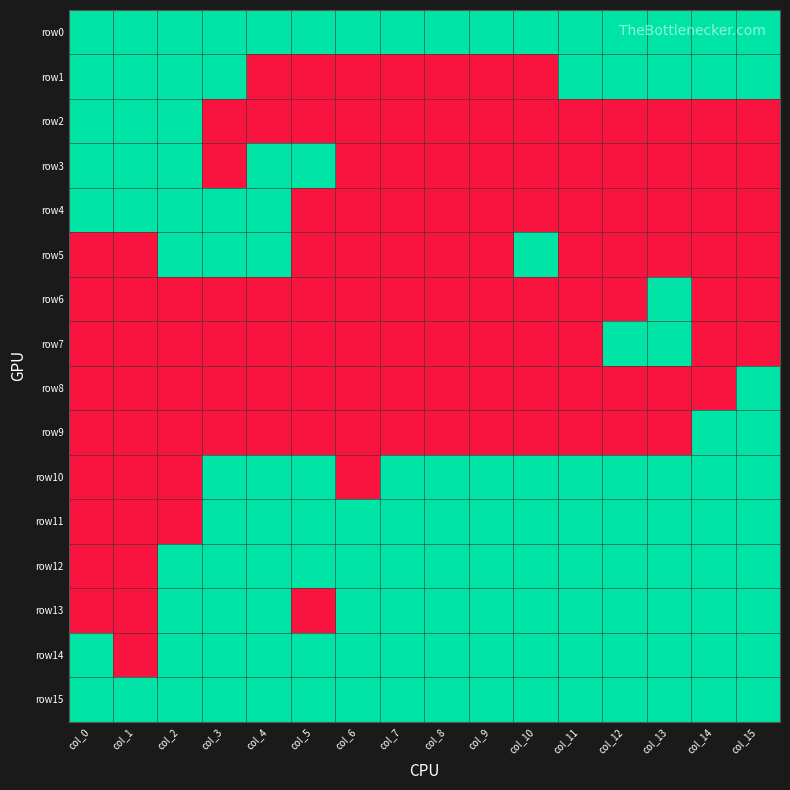

Reading right to left, transcribe all the data shown in this chart.

row0: col_15=1	col_14=1	col_13=1	col_12=1	col_11=1	col_10=1	col_9=1	col_8=1	col_7=1	col_6=1	col_5=1	col_4=1	col_3=1	col_2=1	col_1=1	col_0=1
row1: col_15=1	col_14=1	col_13=1	col_12=1	col_11=1	col_10=0	col_9=0	col_8=0	col_7=0	col_6=0	col_5=0	col_4=0	col_3=1	col_2=1	col_1=1	col_0=1
row2: col_15=0	col_14=0	col_13=0	col_12=0	col_11=0	col_10=0	col_9=0	col_8=0	col_7=0	col_6=0	col_5=0	col_4=0	col_3=0	col_2=1	col_1=1	col_0=1
row3: col_15=0	col_14=0	col_13=0	col_12=0	col_11=0	col_10=0	col_9=0	col_8=0	col_7=0	col_6=0	col_5=1	col_4=1	col_3=0	col_2=1	col_1=1	col_0=1
row4: col_15=0	col_14=0	col_13=0	col_12=0	col_11=0	col_10=0	col_9=0	col_8=0	col_7=0	col_6=0	col_5=0	col_4=1	col_3=1	col_2=1	col_1=1	col_0=1
row5: col_15=0	col_14=0	col_13=0	col_12=0	col_11=0	col_10=1	col_9=0	col_8=0	col_7=0	col_6=0	col_5=0	col_4=1	col_3=1	col_2=1	col_1=0	col_0=0
row6: col_15=0	col_14=0	col_13=1	col_12=0	col_11=0	col_10=0	col_9=0	col_8=0	col_7=0	col_6=0	col_5=0	col_4=0	col_3=0	col_2=0	col_1=0	col_0=0
row7: col_15=0	col_14=0	col_13=1	col_12=1	col_11=0	col_10=0	col_9=0	col_8=0	col_7=0	col_6=0	col_5=0	col_4=0	col_3=0	col_2=0	col_1=0	col_0=0
row8: col_15=1	col_14=0	col_13=0	col_12=0	col_11=0	col_10=0	col_9=0	col_8=0	col_7=0	col_6=0	col_5=0	col_4=0	col_3=0	col_2=0	col_1=0	col_0=0
row9: col_15=1	col_14=1	col_13=0	col_12=0	col_11=0	col_10=0	col_9=0	col_8=0	col_7=0	col_6=0	col_5=0	col_4=0	col_3=0	col_2=0	col_1=0	col_0=0
row10: col_15=1	col_14=1	col_13=1	col_12=1	col_11=1	col_10=1	col_9=1	col_8=1	col_7=1	col_6=0	col_5=1	col_4=1	col_3=1	col_2=0	col_1=0	col_0=0
row11: col_15=1	col_14=1	col_13=1	col_12=1	col_11=1	col_10=1	col_9=1	col_8=1	col_7=1	col_6=1	col_5=1	col_4=1	col_3=1	col_2=0	col_1=0	col_0=0
row12: col_15=1	col_14=1	col_13=1	col_12=1	col_11=1	col_10=1	col_9=1	col_8=1	col_7=1	col_6=1	col_5=1	col_4=1	col_3=1	col_2=1	col_1=0	col_0=0
row13: col_15=1	col_14=1	col_13=1	col_12=1	col_11=1	col_10=1	col_9=1	col_8=1	col_7=1	col_6=1	col_5=0	col_4=1	col_3=1	col_2=1	col_1=0	col_0=0
row14: col_15=1	col_14=1	col_13=1	col_12=1	col_11=1	col_10=1	col_9=1	col_8=1	col_7=1	col_6=1	col_5=1	col_4=1	col_3=1	col_2=1	col_1=0	col_0=1
row15: col_15=1	col_14=1	col_13=1	col_12=1	col_11=1	col_10=1	col_9=1	col_8=1	col_7=1	col_6=1	col_5=1	col_4=1	col_3=1	col_2=1	col_1=1	col_0=1